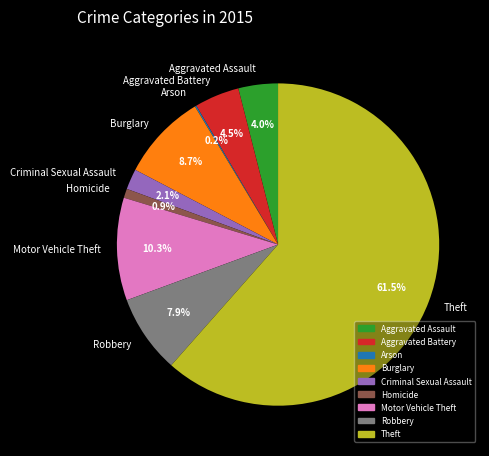

To the nearest percent, what is the difference between the largest and smallest slice percentages?

61%